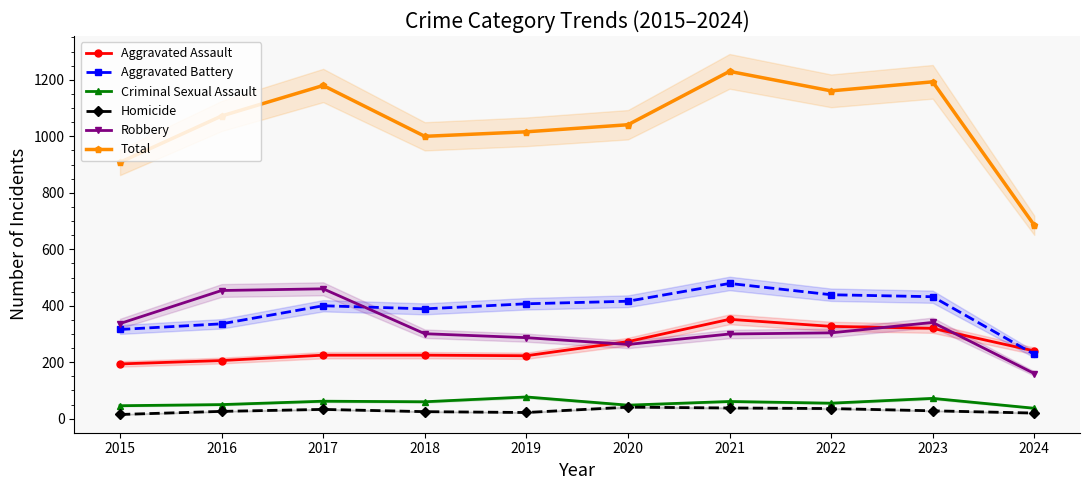

True or false: Robbery and Criminal Sexual Assault intersect in this chart.

False